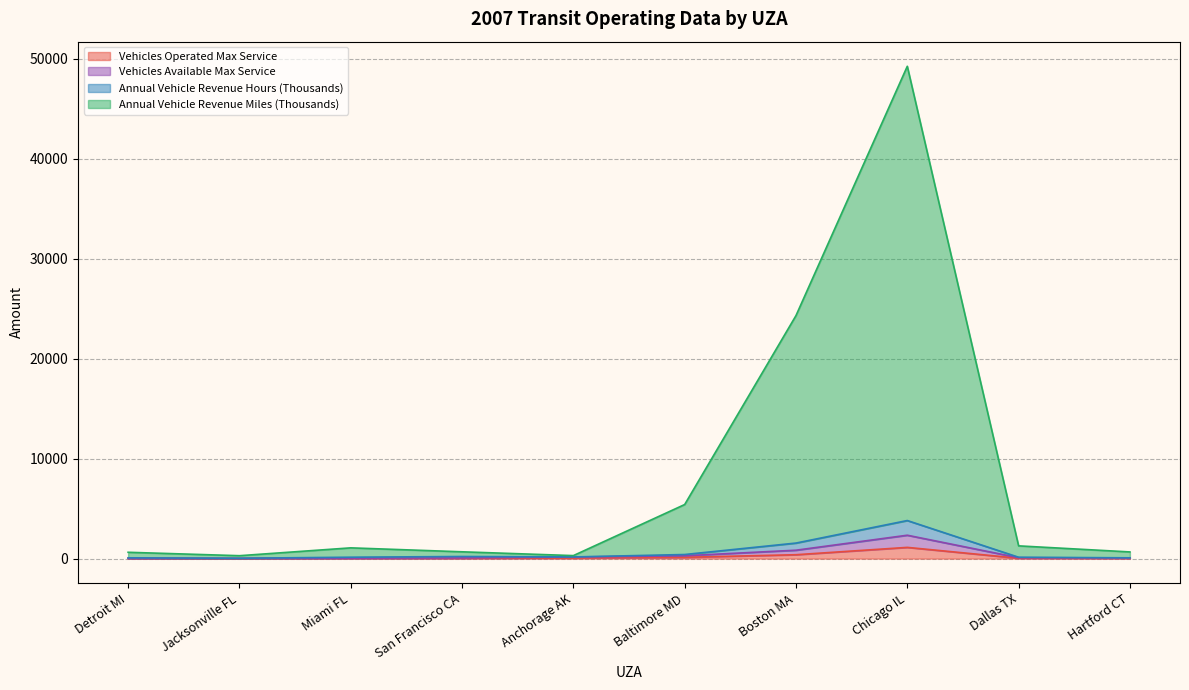

What is the difference between the Annual Vehicle Revenue Miles (Thousands) values at Hartford CT and Baltimore MD?

4739.9